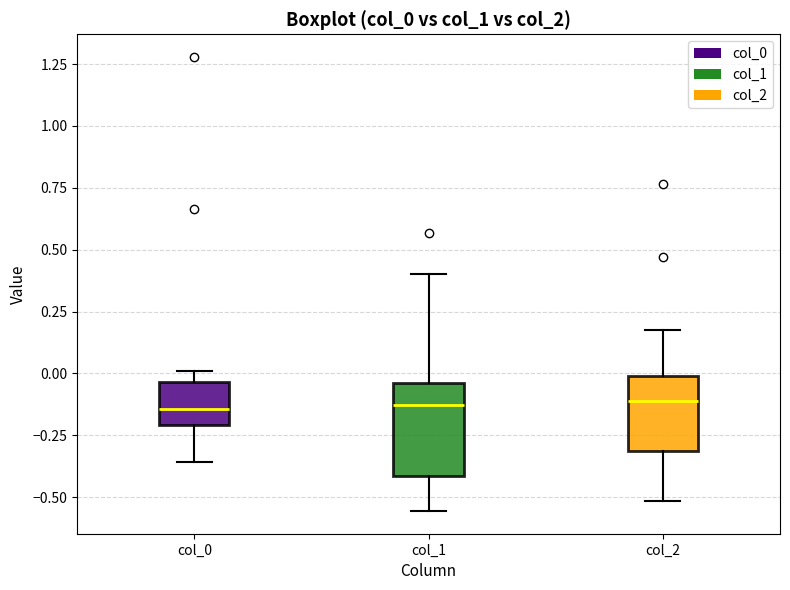

Reading left to right, transcribe this box plot: for each box, give where its median line is, the range the box spans, and where its two whiskers end, as read against the y-axis. The values are not printed on the chart, so give them approximately, as read against the axis.

col_0: median -0.15, box -0.20 to -0.05, whiskers -0.35 to 0.00
col_1: median -0.15, box -0.40 to -0.05, whiskers -0.55 to 0.40
col_2: median -0.10, box -0.30 to 0.00, whiskers -0.50 to 0.20